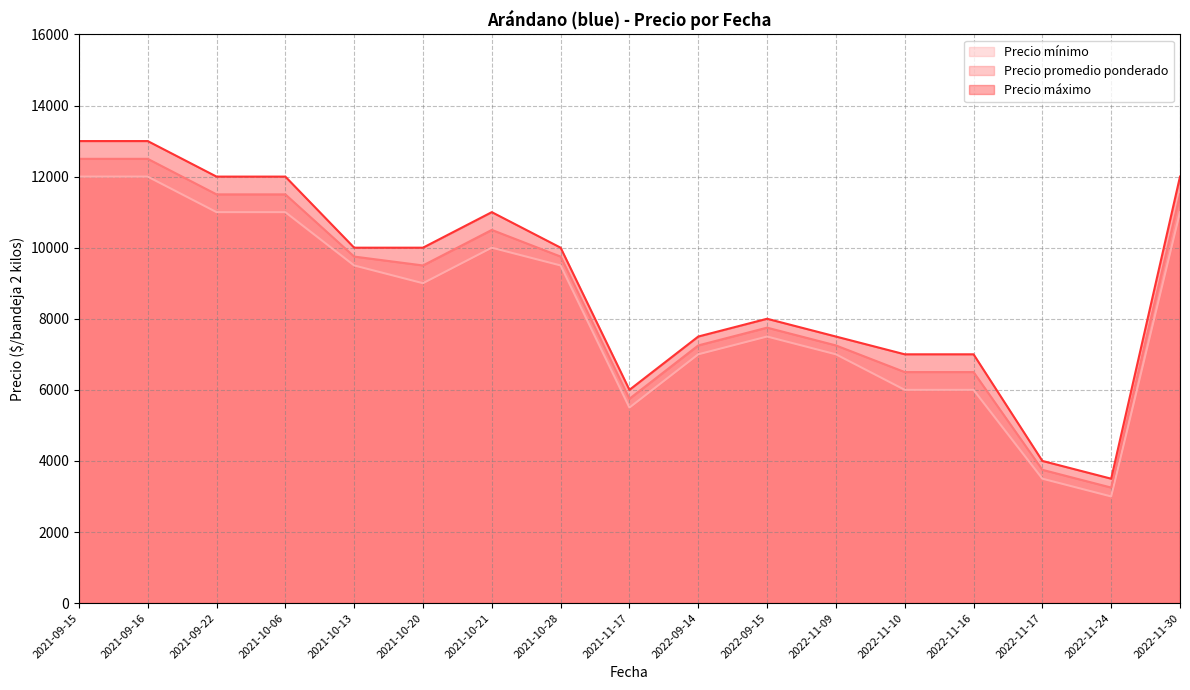

What value does the Precio mínimo series have at 2021-10-06?

11000